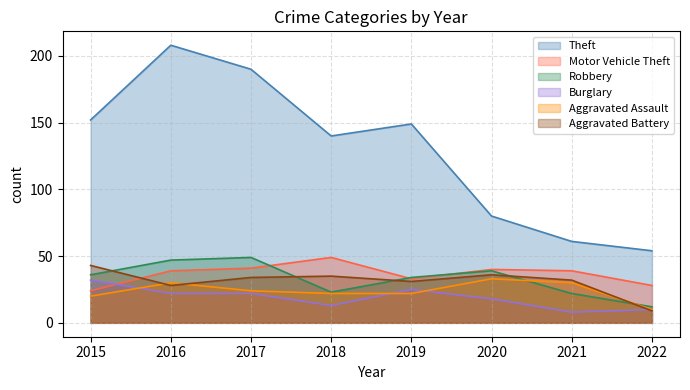

The Burglary series shows 29 at 2017. True or false?

False